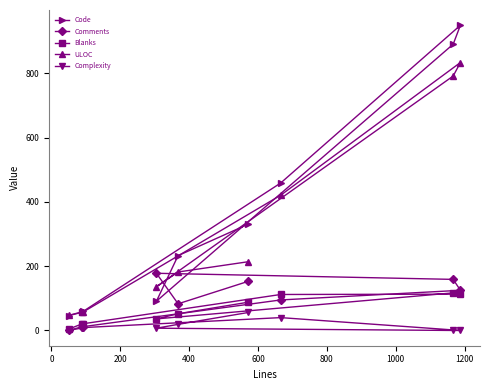

Which series has the largest total across all categories?

Code